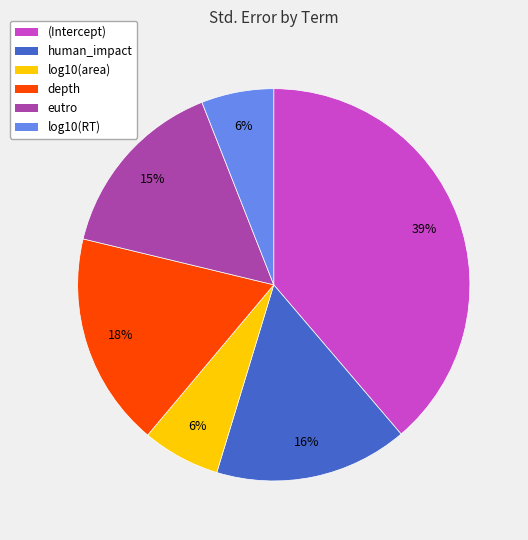

To the nearest percent, what is the difference between the largest and smallest slice percentages?

33%